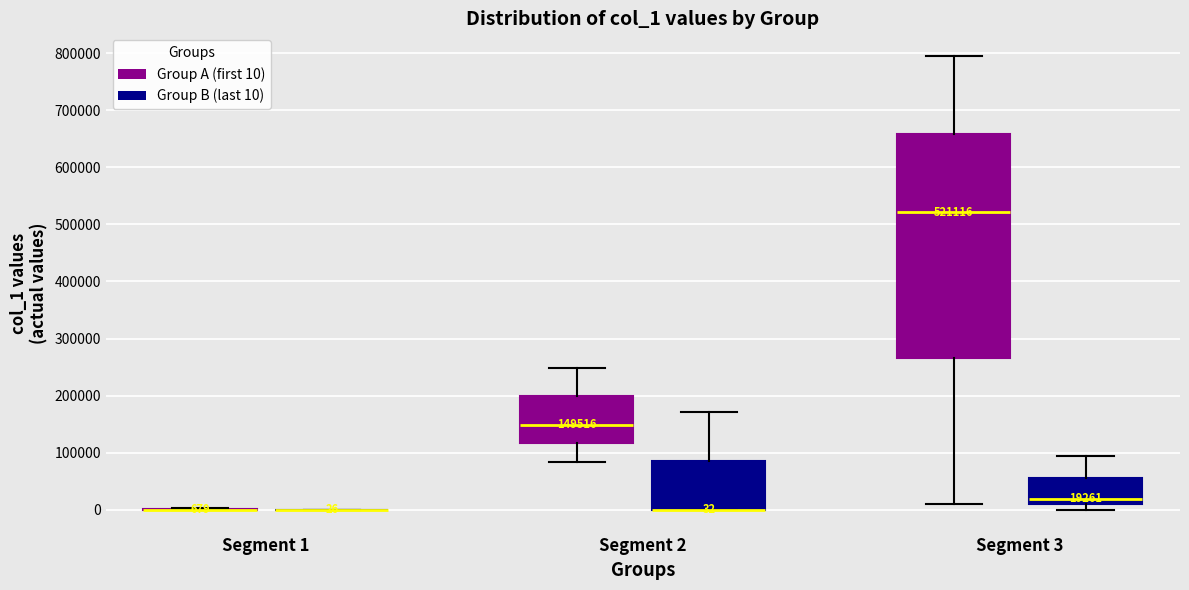

Which box is the tallest, from its lower edge to its upper edge?

Segment 3 (Group A (first 10))